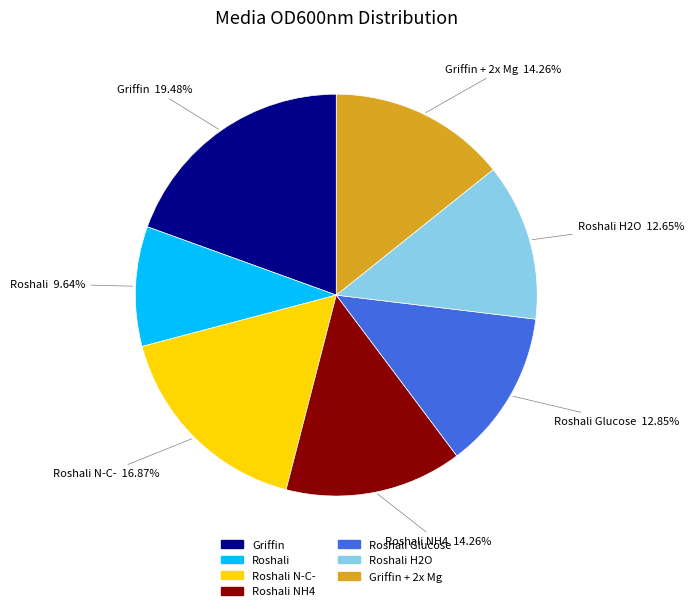

To the nearest percent, what is the average slice percentage?

14%